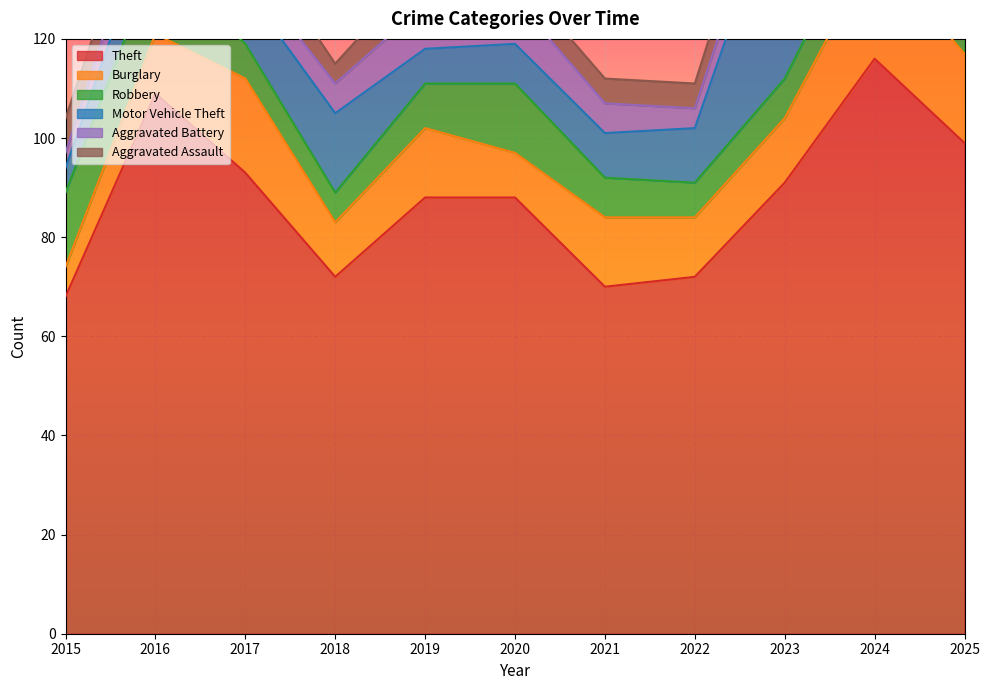

At which label does Theft reach its peak?

2024